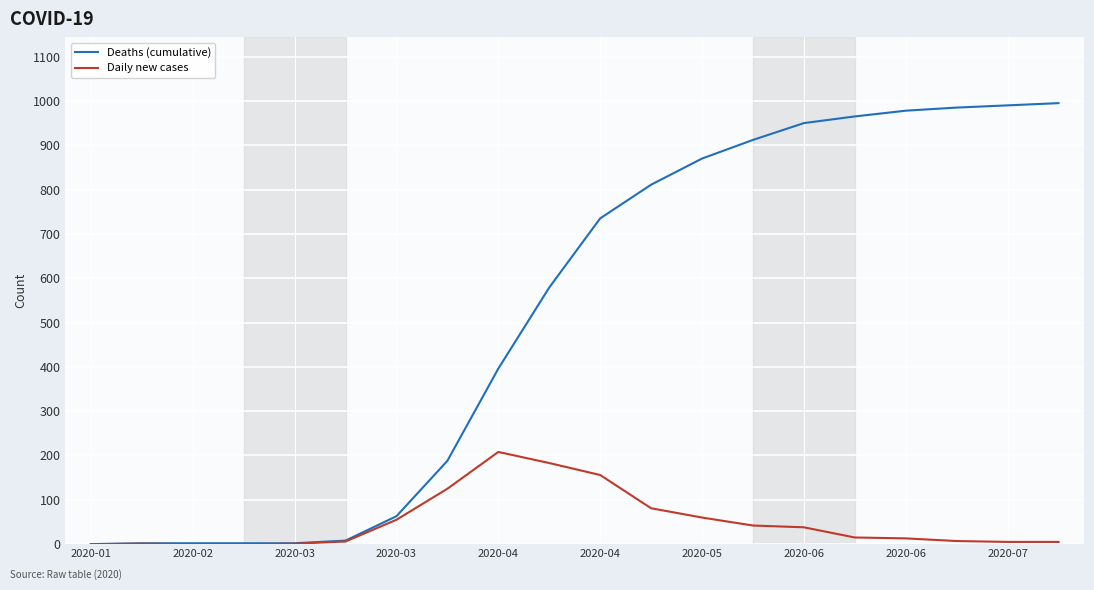

Rank the series by their average value, from highest to lowest.

Deaths (cumulative), Daily new cases